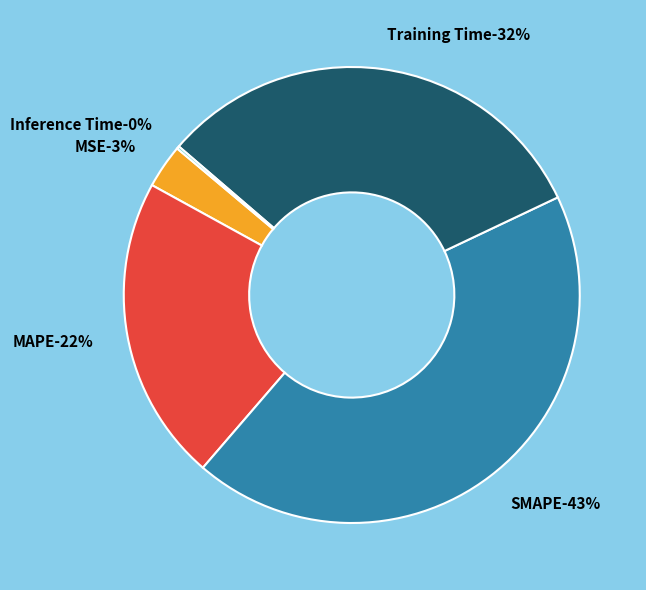

The SMAPE slice represents 43% of the pie. True or false?

True